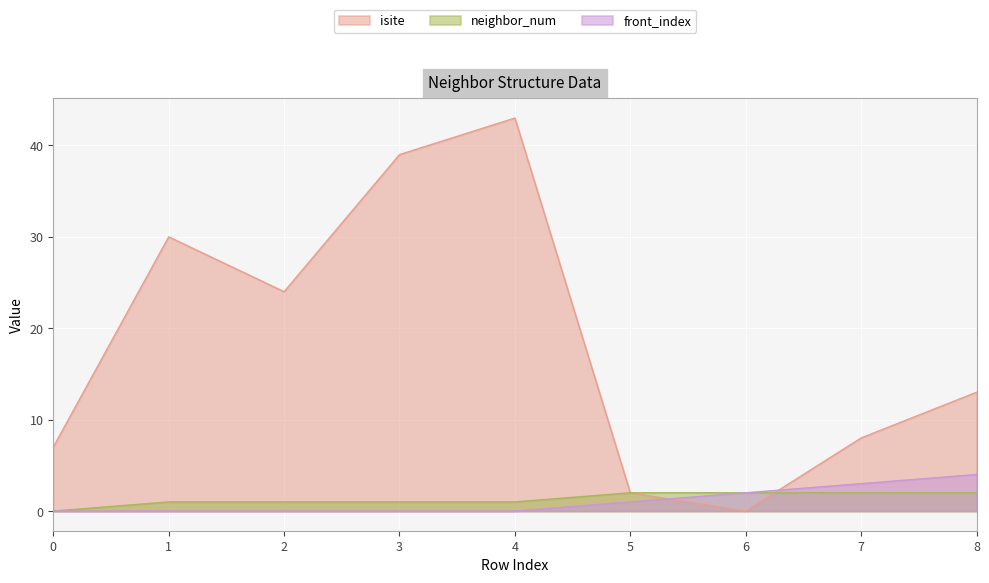

Which category has the highest value across all series?

4